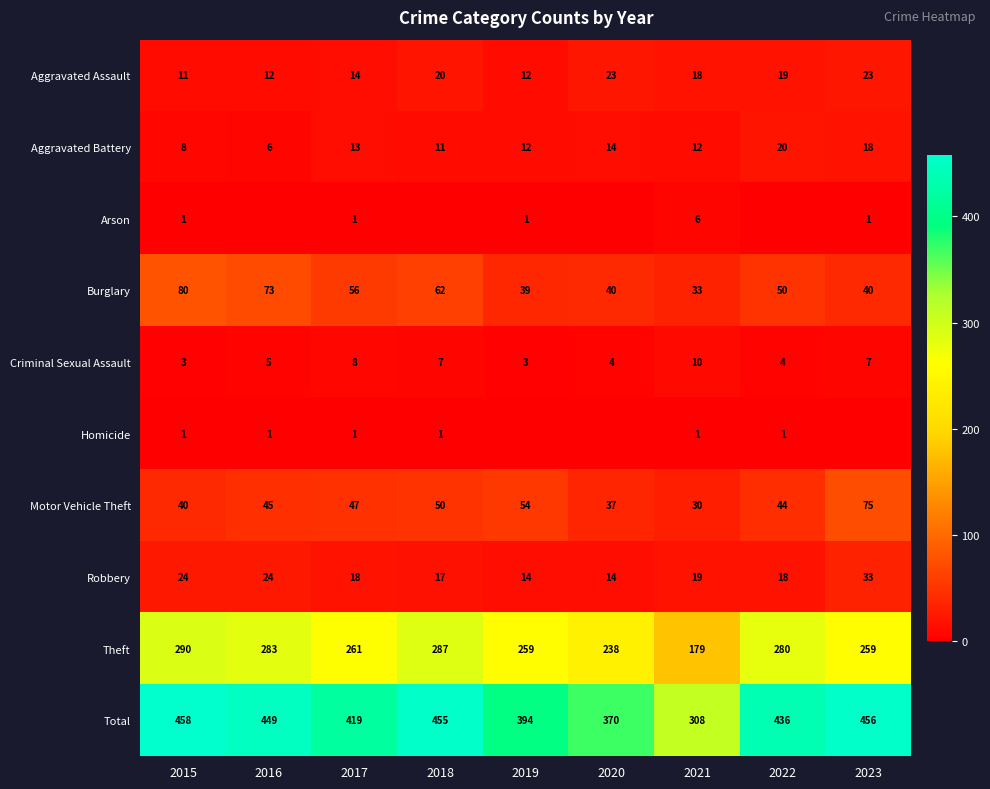

At which label does Burglary reach its peak?

2015